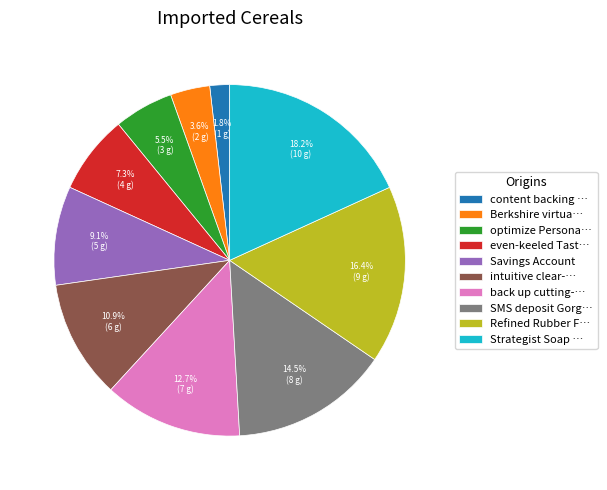

What percentage do back up cutting-… and Refined Rubber F… together represent?

29.1%